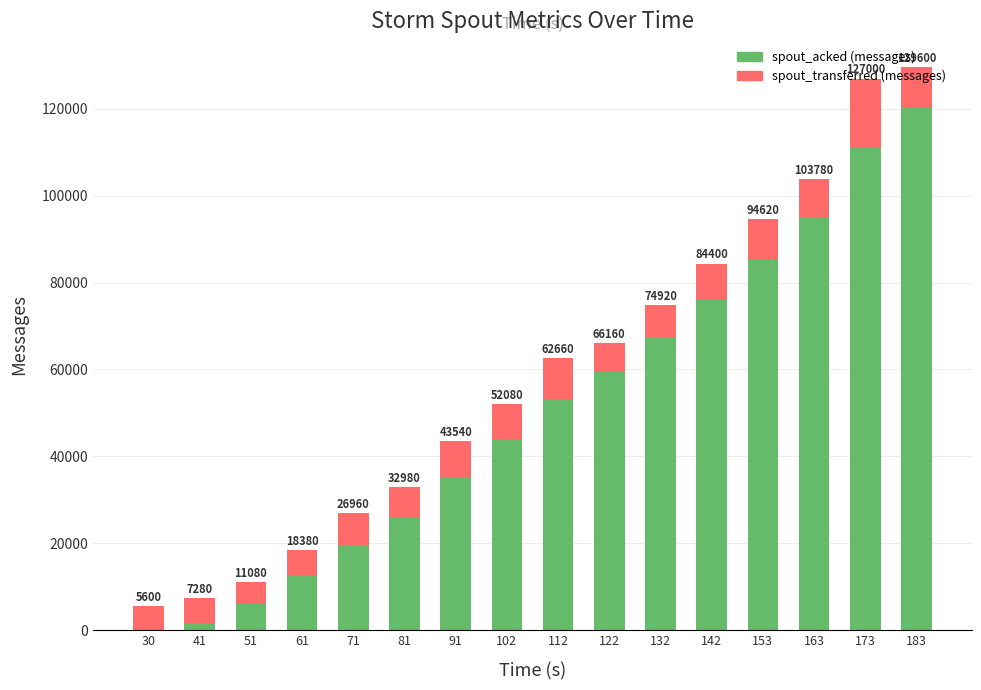

Is it true that spout_transferred (messages) equals 9740 at 112?

True